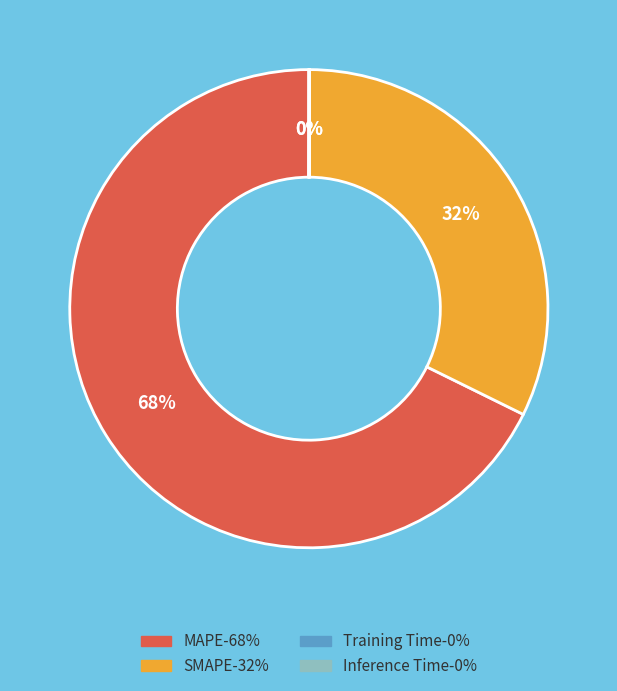

Which category has the biggest portion of the pie?

MAPE